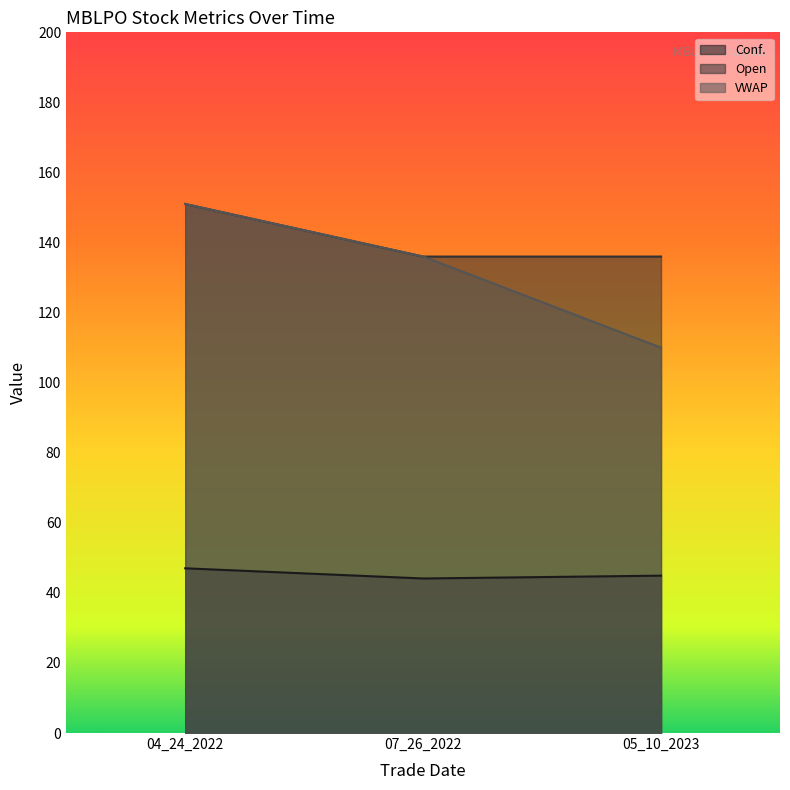

Which has a higher value, 07_26_2022 or 05_10_2023?

05_10_2023